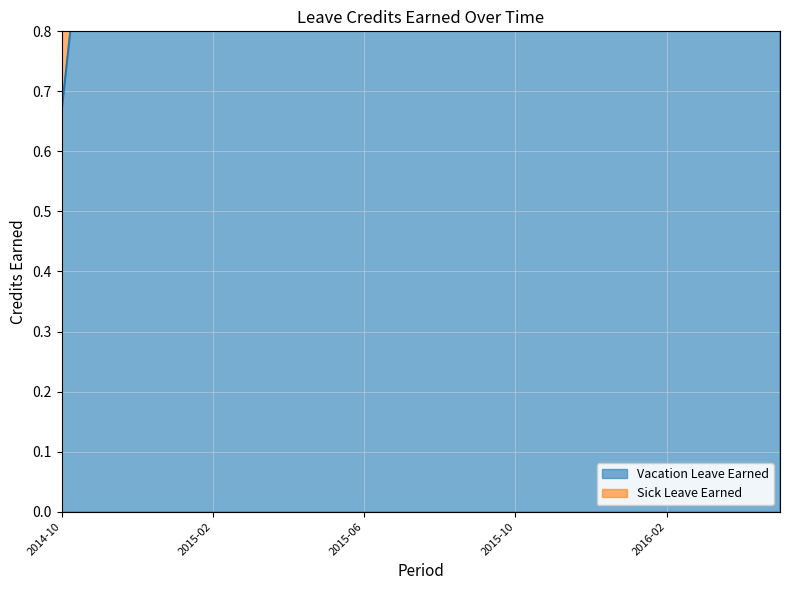

True or false: Sick Leave Earned and Vacation Leave Earned cross at least once.

False